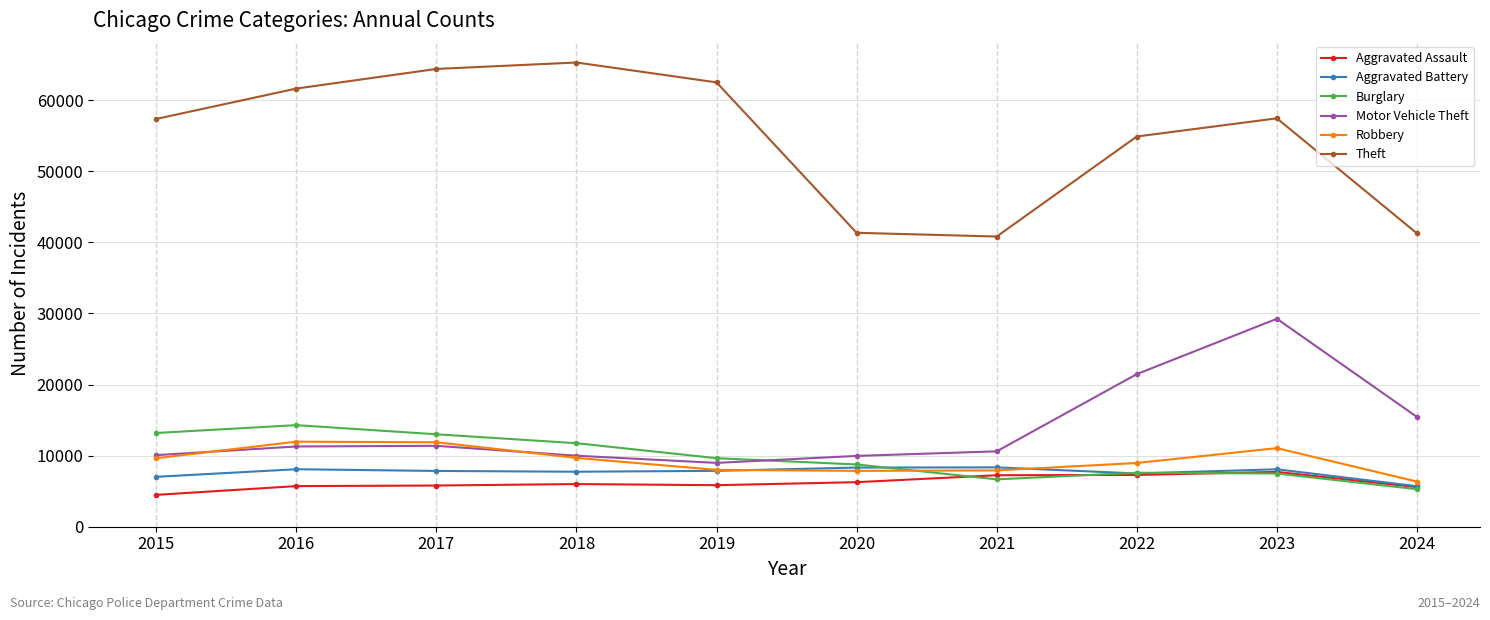

Which series changed the most between 2015 and 2016?

Theft